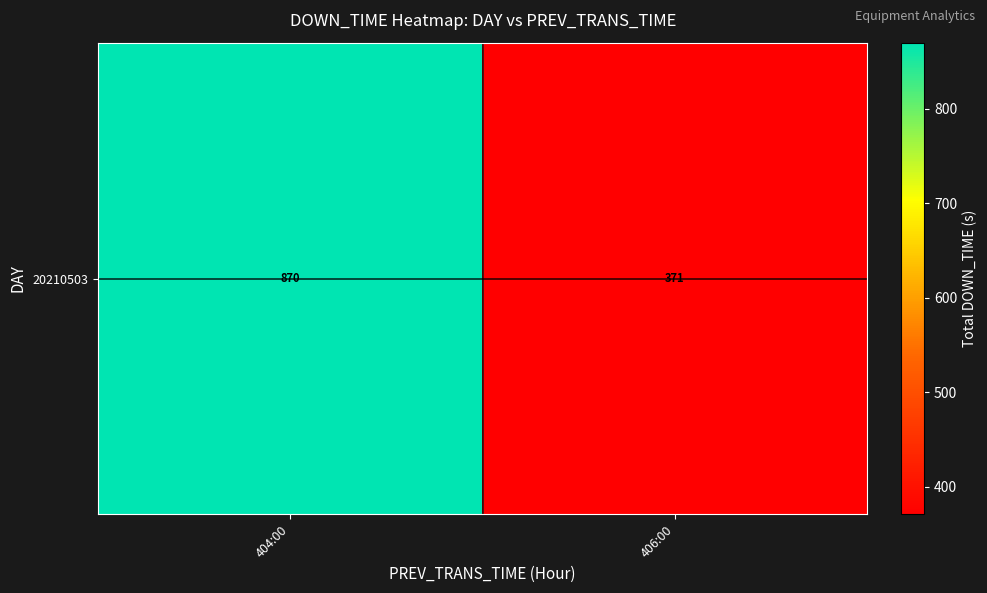

Reading left to right, transcribe all the data shown in this chart.

870	371